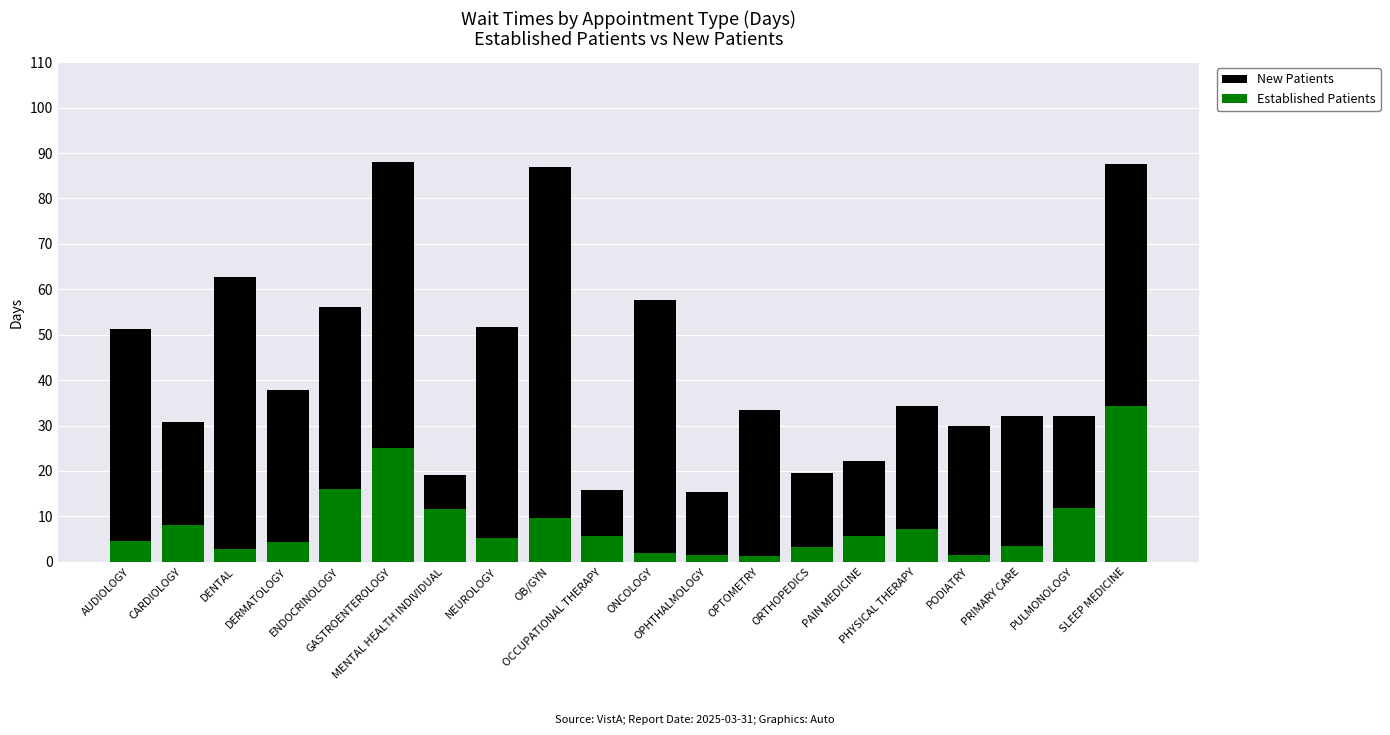

How many values in the Established Patients series exceed 5?

11